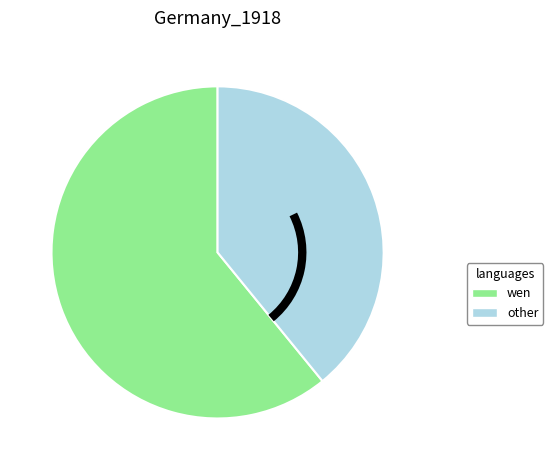

Is there any slice that represents more than half of the pie?

Yes